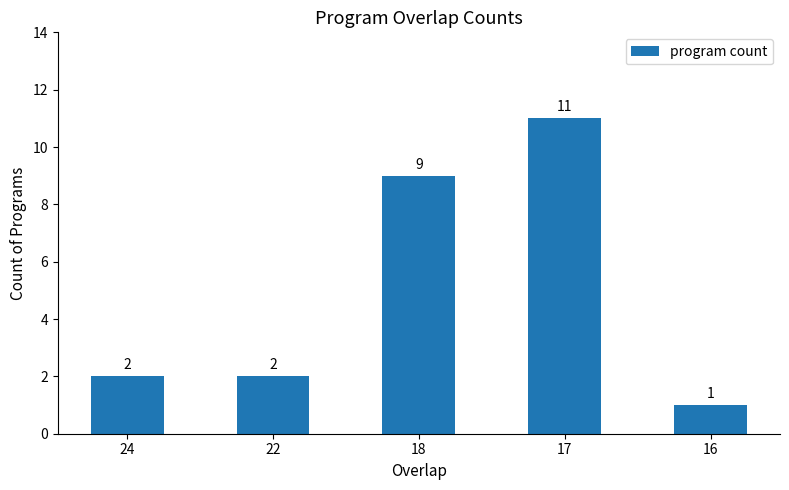

Reading right to left, transcribe all the data shown in this chart.

16=1	17=11	18=9	22=2	24=2